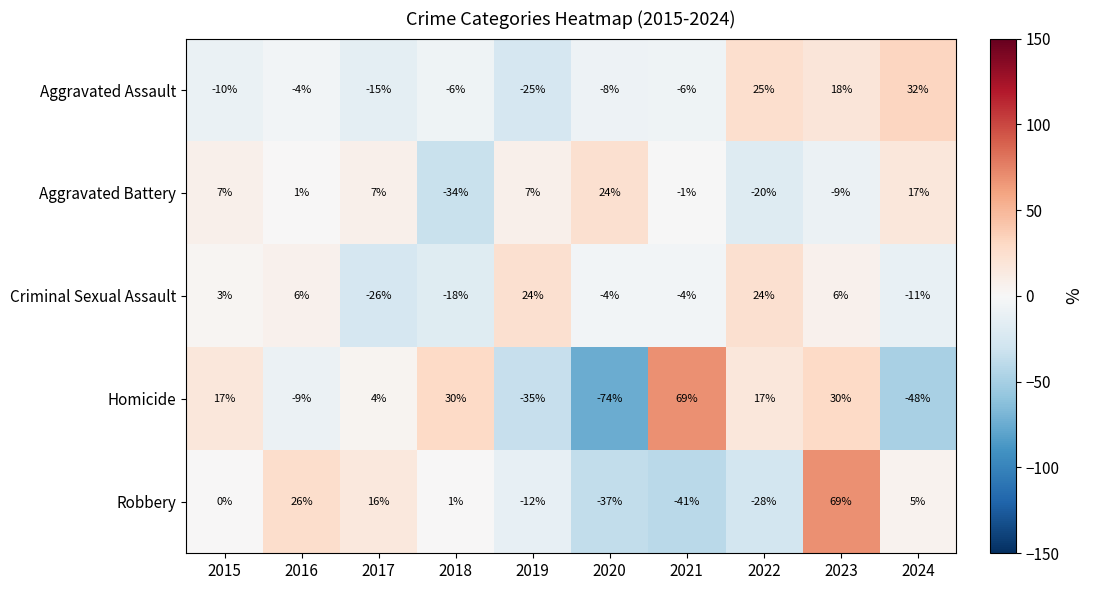

At which label is Criminal Sexual Assault closest to -1?

2020